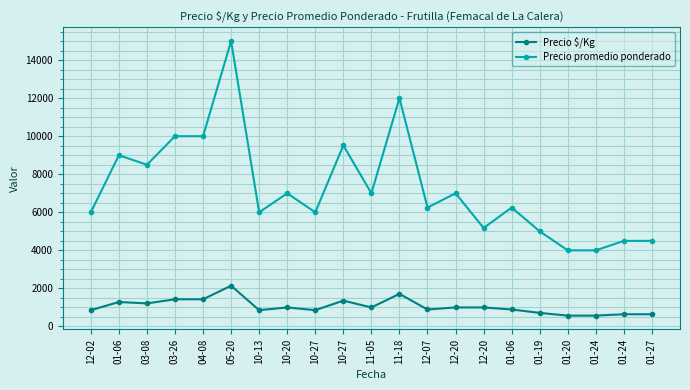

List the labels in order of Precio promedio ponderado value, smallest first.

01-20, 01-24, 01-24, 01-27, 01-19, 12-20, 12-02, 10-13, 10-27, 12-07, 01-06, 10-20, 11-05, 12-20, 03-08, 01-06, 10-27, 03-26, 04-08, 11-18, 05-20